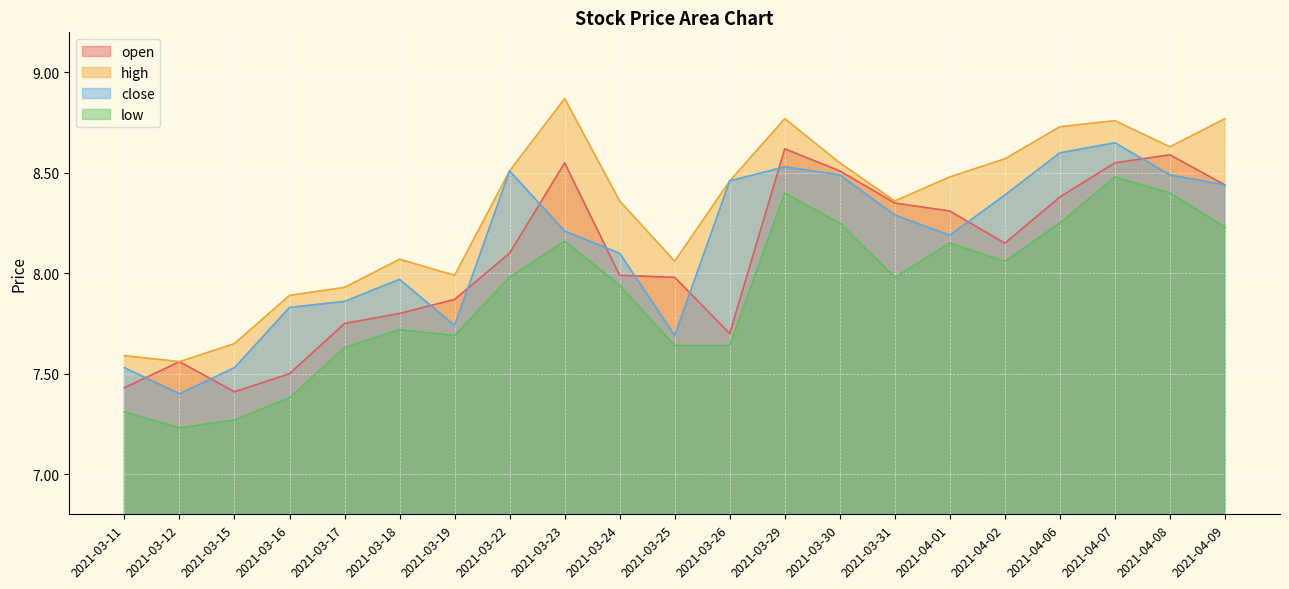

Between 2021-04-06 and 2021-03-22, which is larger?

2021-04-06